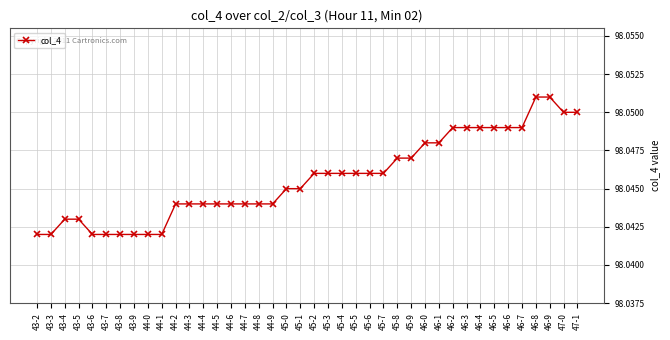

How many lines are shown in the chart?

1